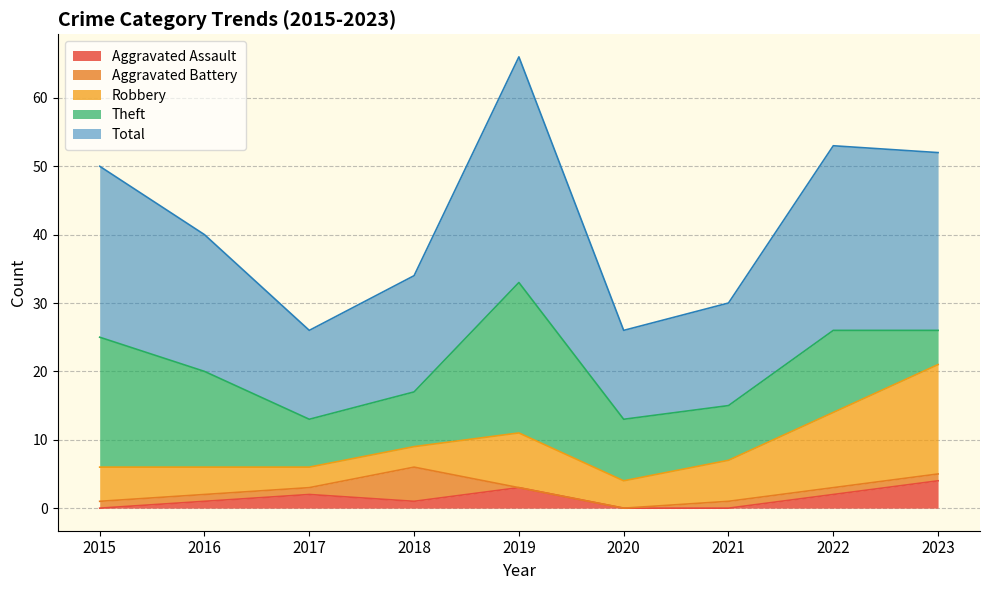

Which series changed the most between 2017 and 2018?

Aggravated Battery